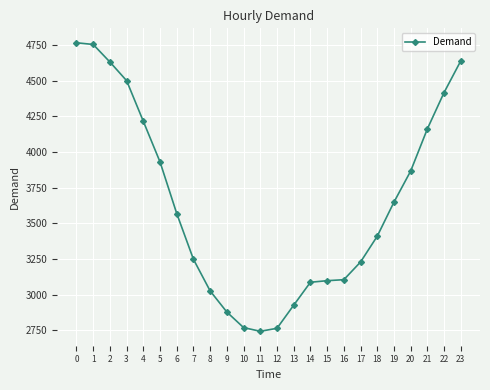

Is it true that the value at 8 is 3026?

True